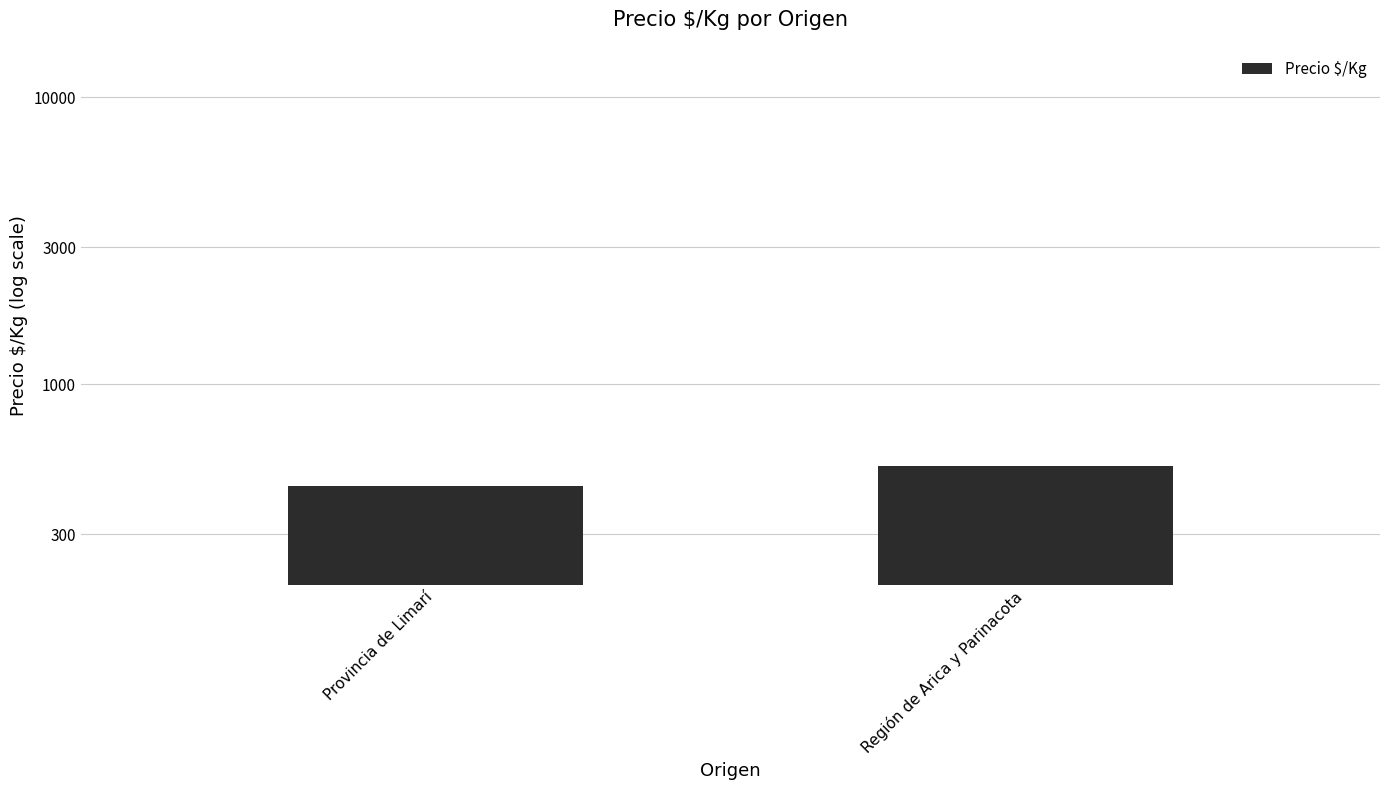

What is the sum of all values?

963